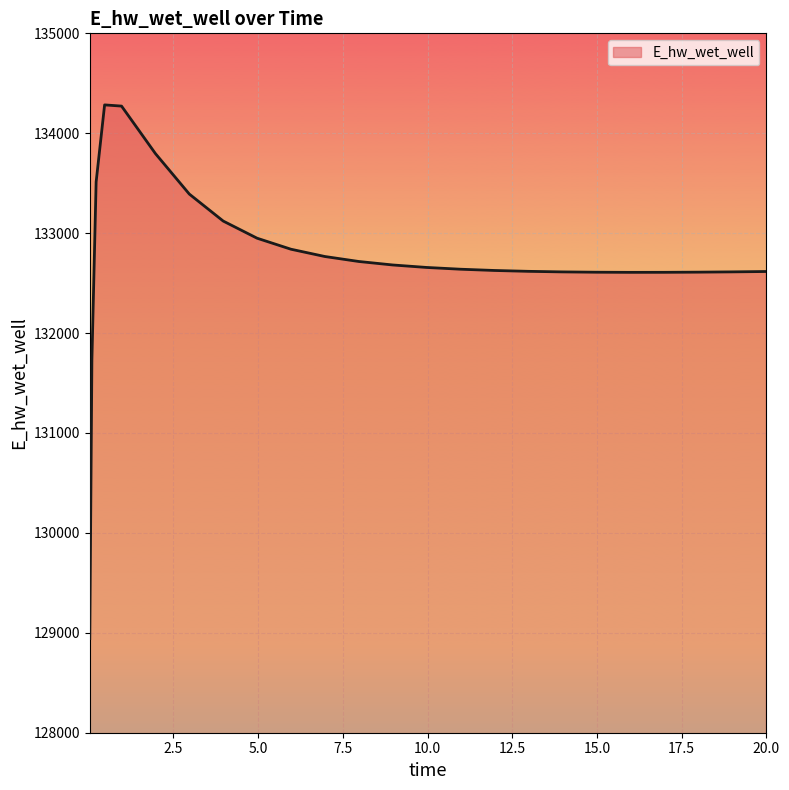

What is the greatest value displayed?

134283.8